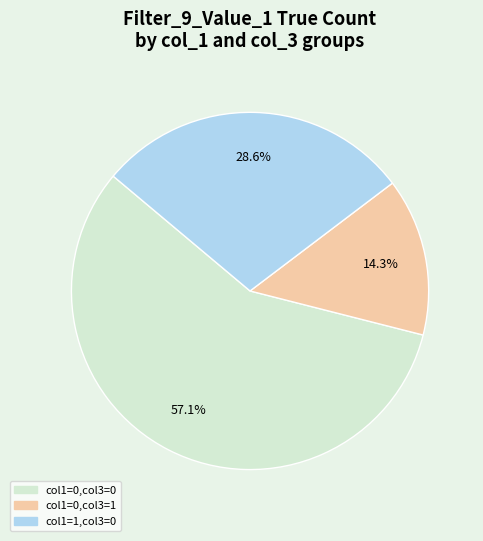

Does any single category account for the majority?

Yes